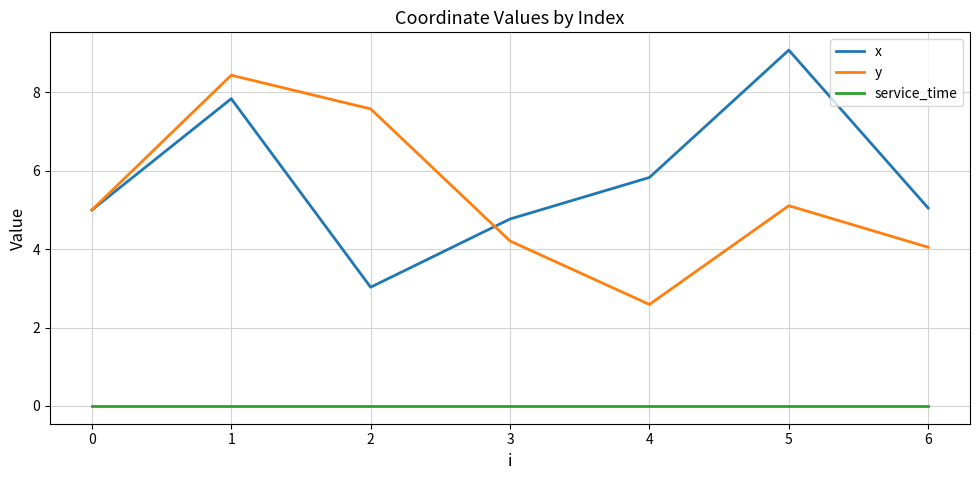

How many distinct data groups are displayed?

3